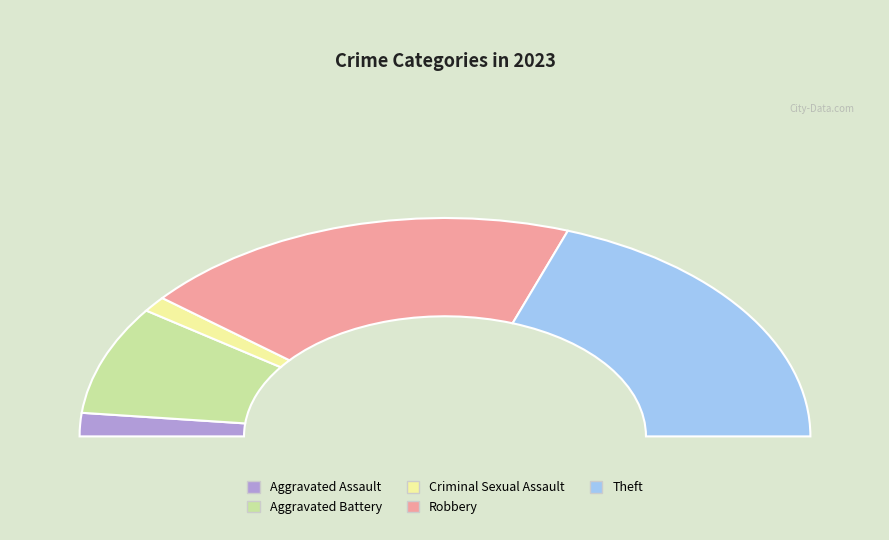

To the nearest percent, what is the combined percentage of Robbery and Aggravated Battery?

55%